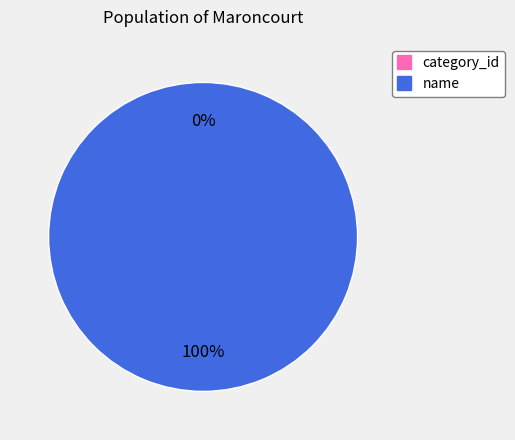

To the nearest percent, what is the difference between the largest and smallest slice percentages?

100%